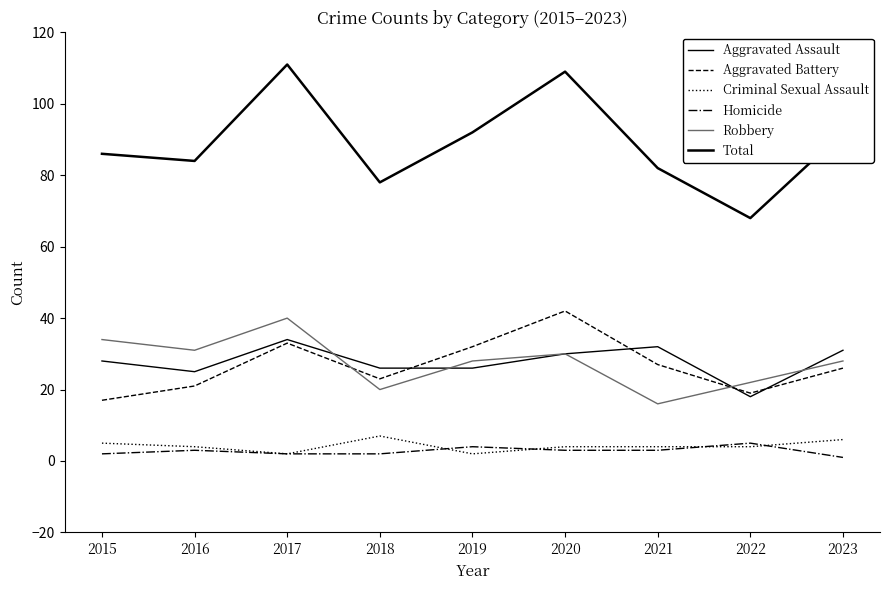

Between which two adjacent categories do Aggravated Assault and Aggravated Battery first intersect?

2018 and 2019